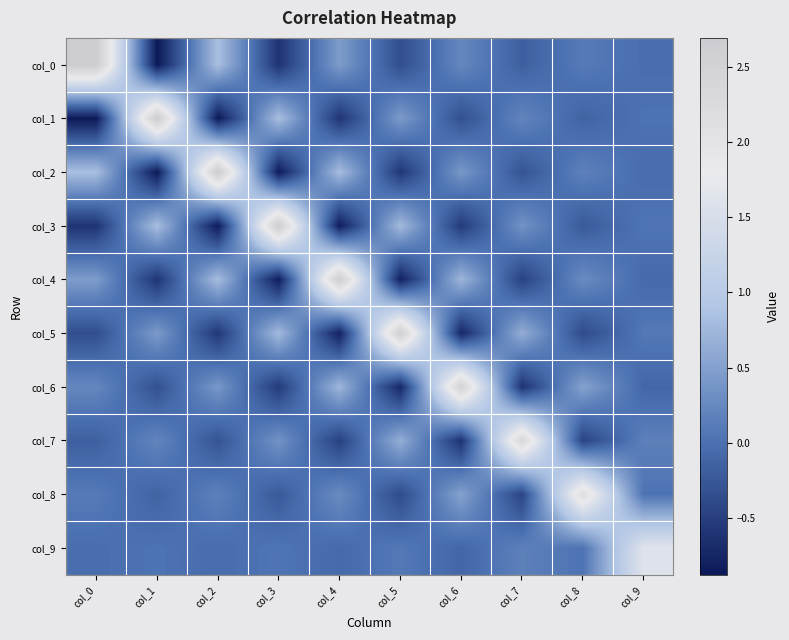

Which series changed the most between col_3 and col_7?

col_3